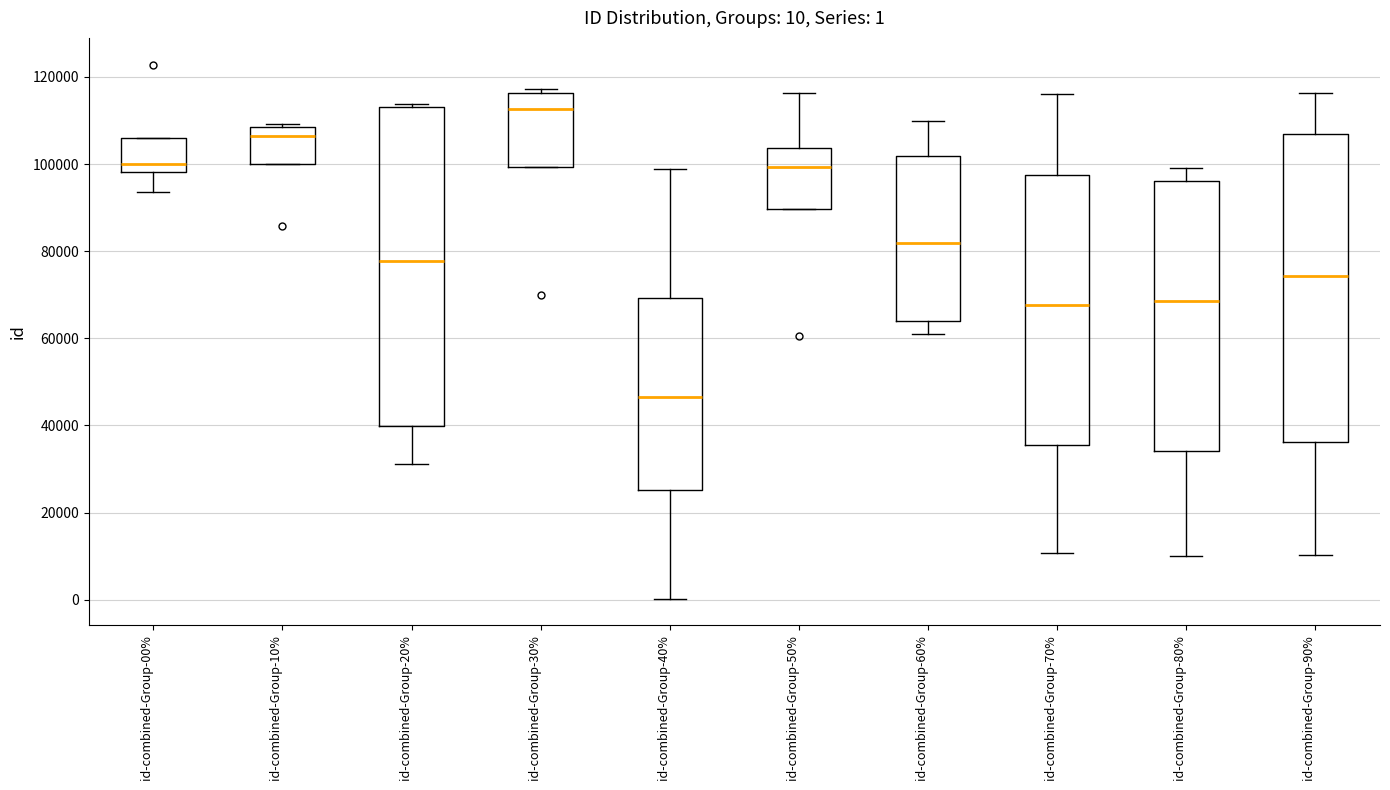

Which box's median line is the highest?

id-combined-Group-30%